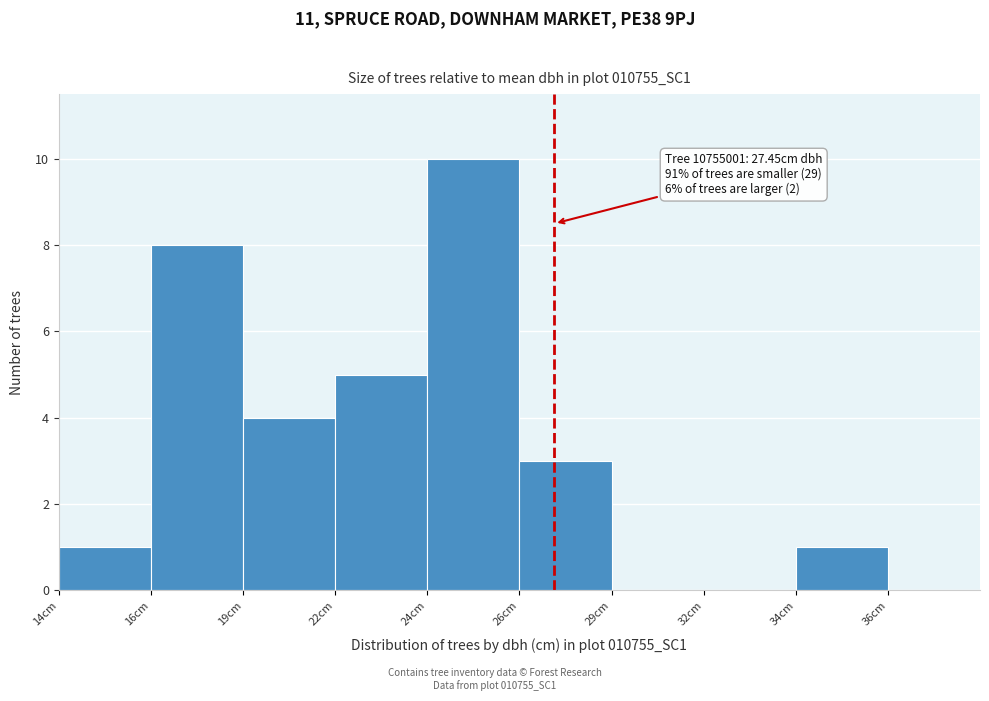

Reading left to right, extract all data points from this chart.

14cm=1	16cm=8	19cm=4	22cm=5	24cm=10	26cm=3	29cm=0	32cm=0	34cm=1	36cm=0